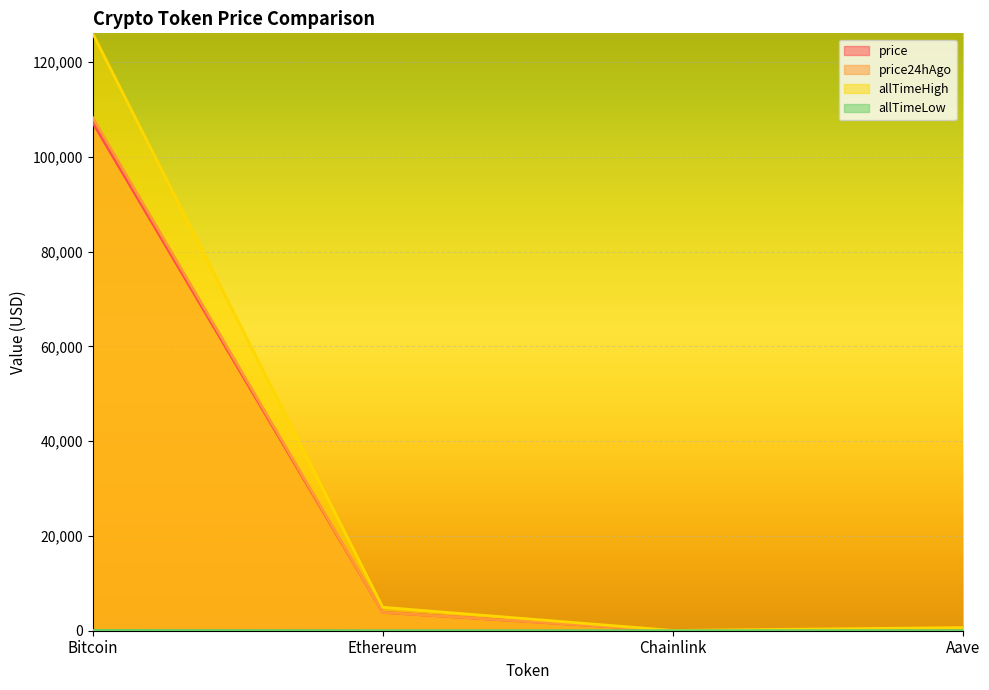

List the labels in order of price value, largest first.

Bitcoin, Ethereum, Aave, Chainlink